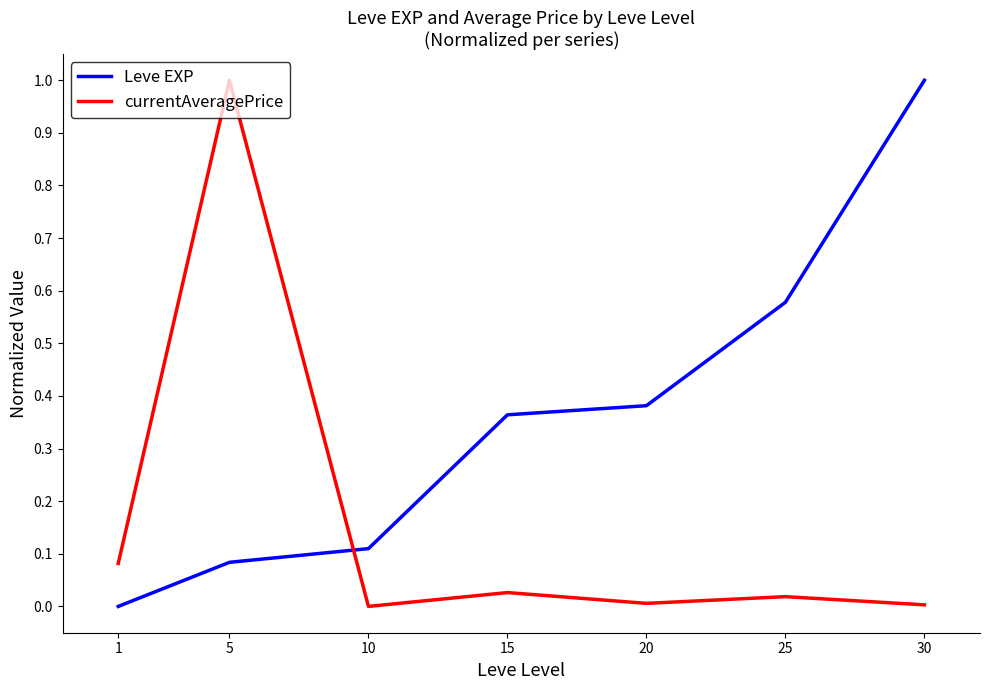

Which series changed the most between 1 and 20?

Leve EXP